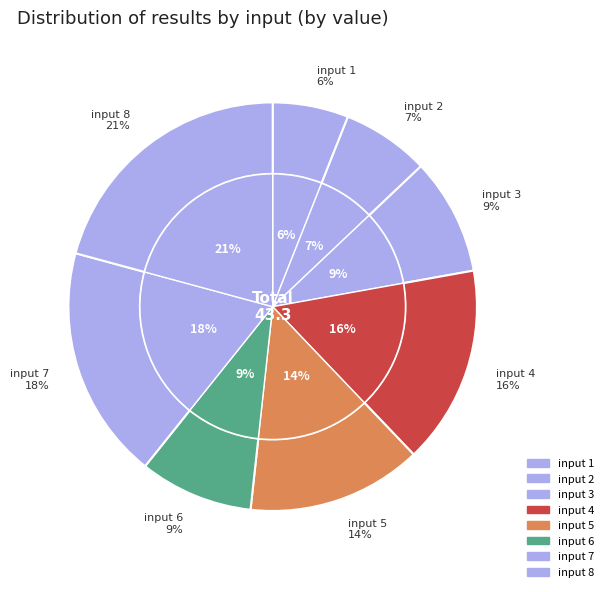

How many segments does this pie chart have?

8